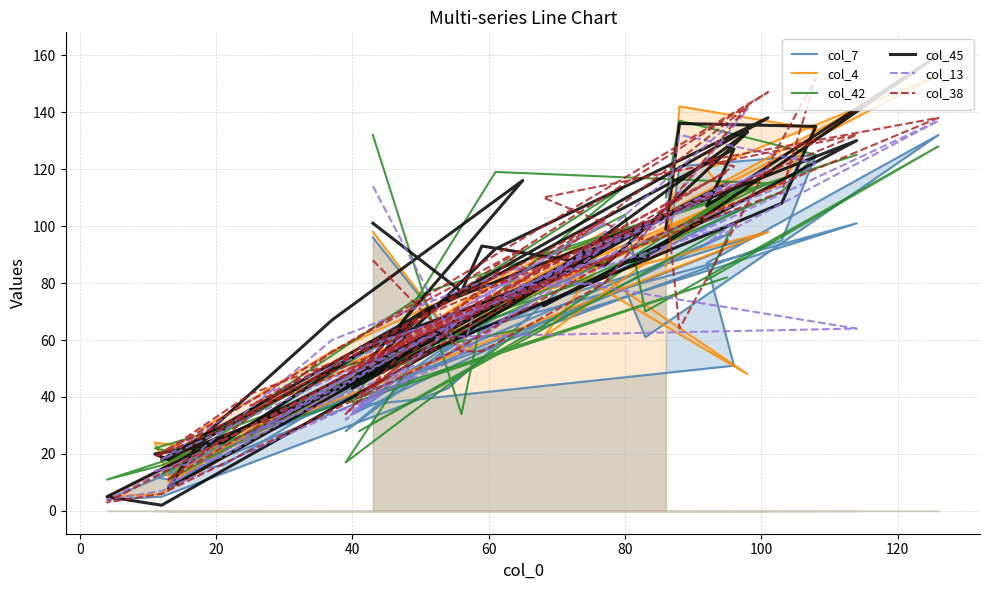

What are all the series names shown in the legend?

col_7, col_4, col_42, col_45, col_13, col_38